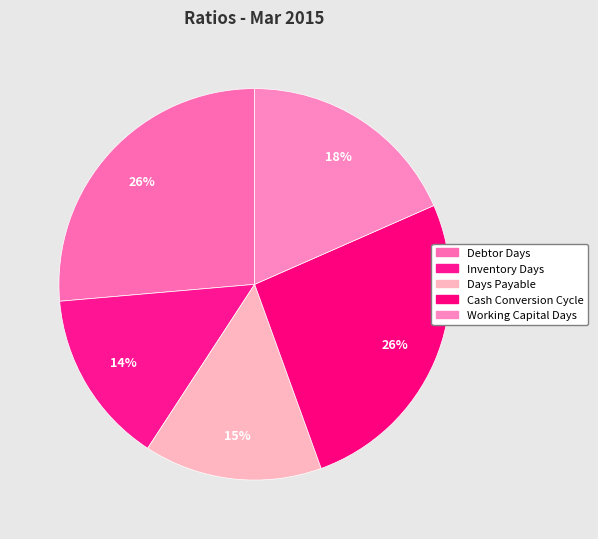

Rank the categories by value from lowest to highest.

Inventory Days, Days Payable, Working Capital Days, Cash Conversion Cycle, Debtor Days